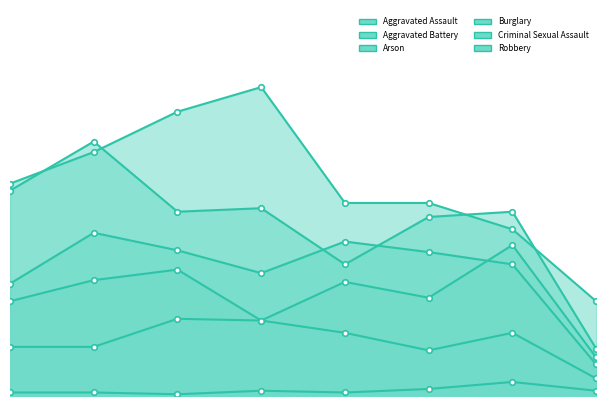

What is the sum of the Arson values at 2017 and 2016?

3